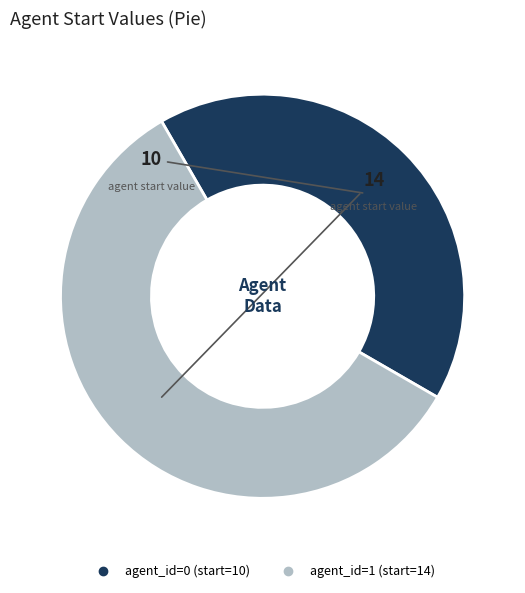

Is there a majority slice in this chart?

Yes